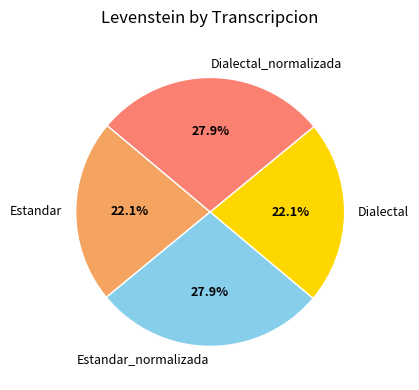

To the nearest percent, what is the difference between the largest and smallest slice percentages?

6%